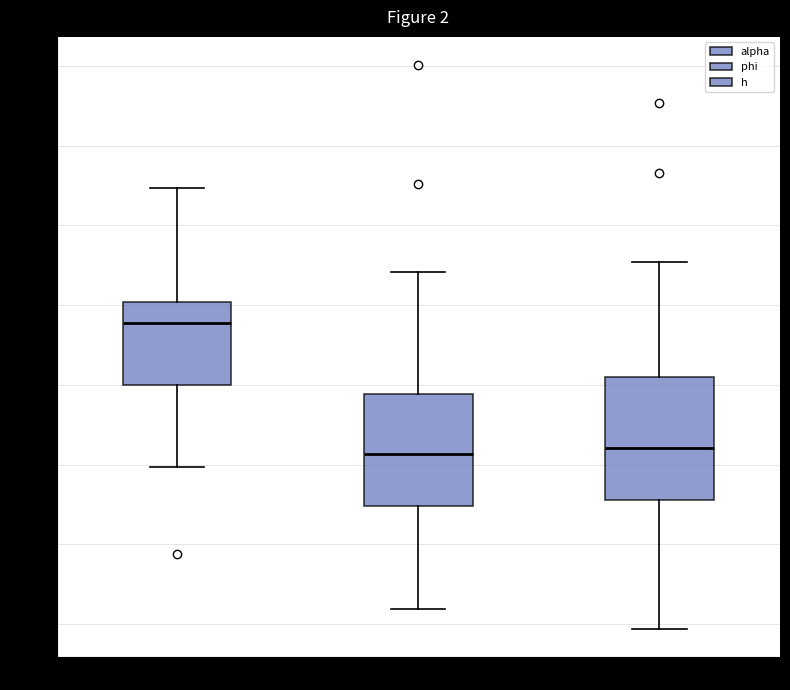

Where does the median line of the box for alpha sit on the y-axis? The values are not printed on the chart, so give them approximately, as read against the axis.

0.58